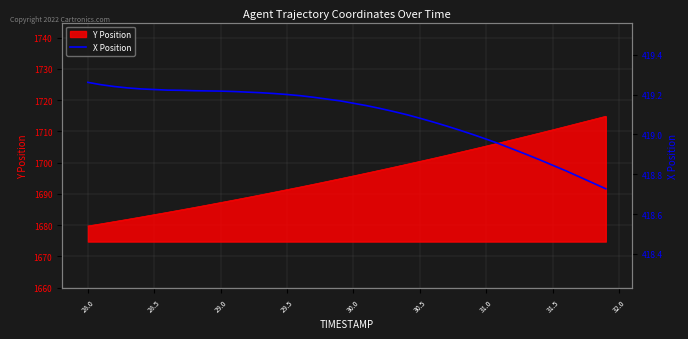

True or false: the data shows 419.2 at 28.5.

True